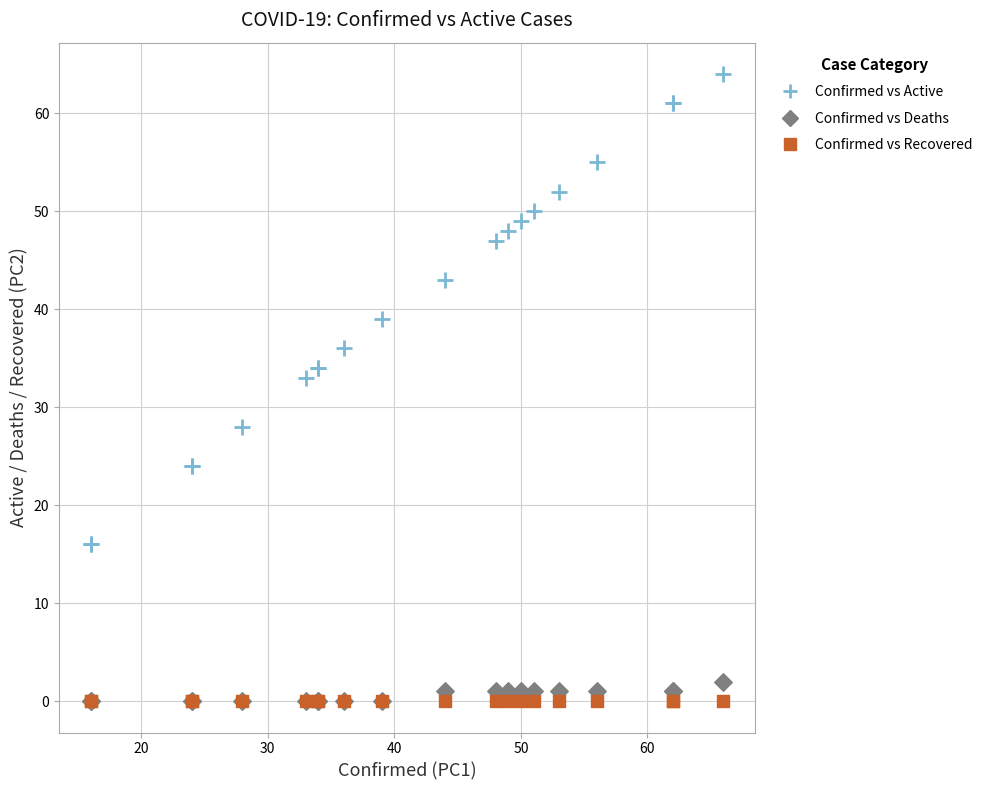

In the Confirmed vs Active series, what Y value is closest to 40?

39